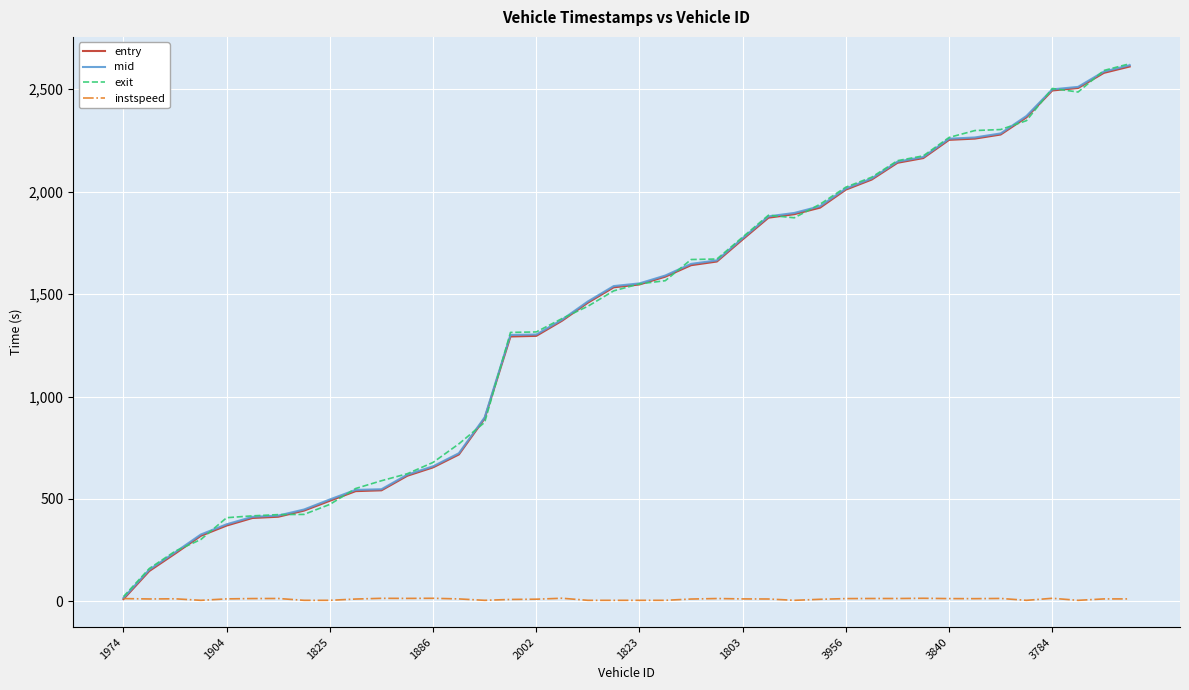

What is the greatest value displayed?

2624.7